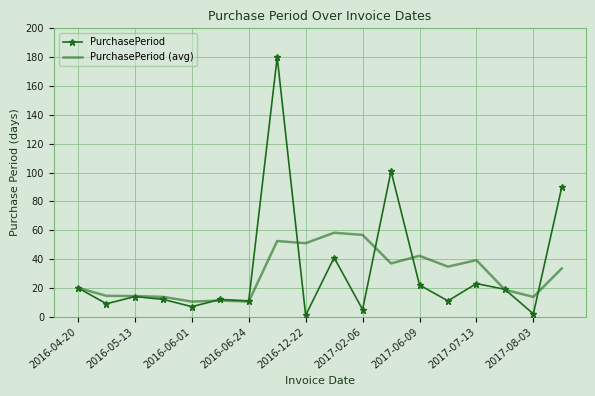

Which series has the largest total across all categories?

PurchasePeriod